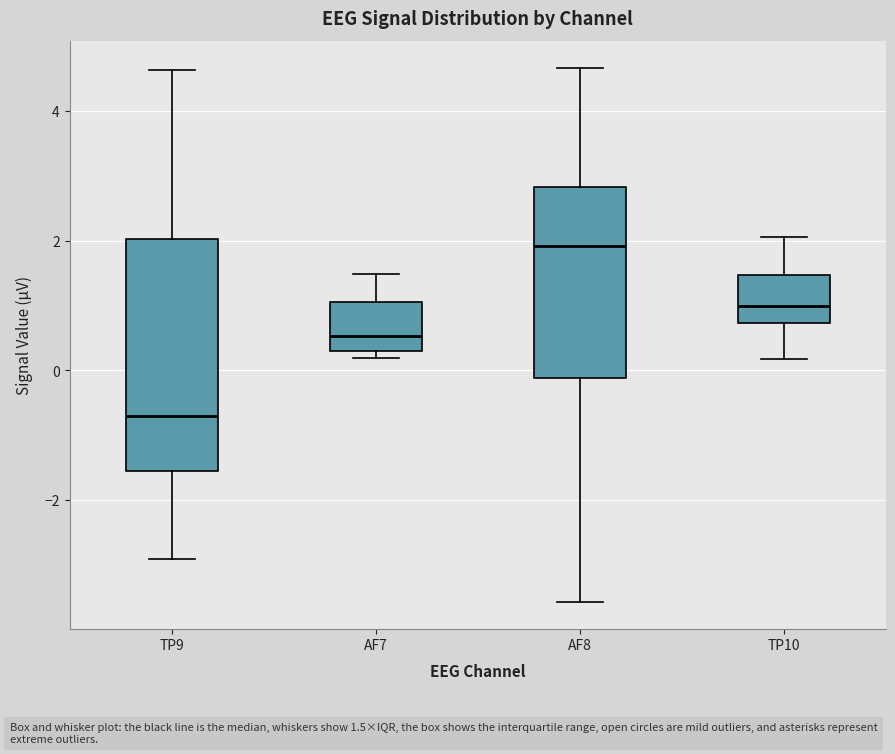

Reading left to right, read every box against the y-axis: the position of its median line, the range the box covers, and the ends of its whiskers. The values are not printed on the chart, so give them approximately, as read against the axis.

TP9: median -0.8, box -1.6 to 2.0, whiskers -3.0 to 4.6
AF7: median 0.6, box 0.2 to 1.0, whiskers 0.2 (just below the box's lower edge) to 1.4
AF8: median 2.0, box -0.2 to 2.8, whiskers -3.6 to 4.6
TP10: median 1.0, box 0.8 to 1.4, whiskers 0.2 to 2.0